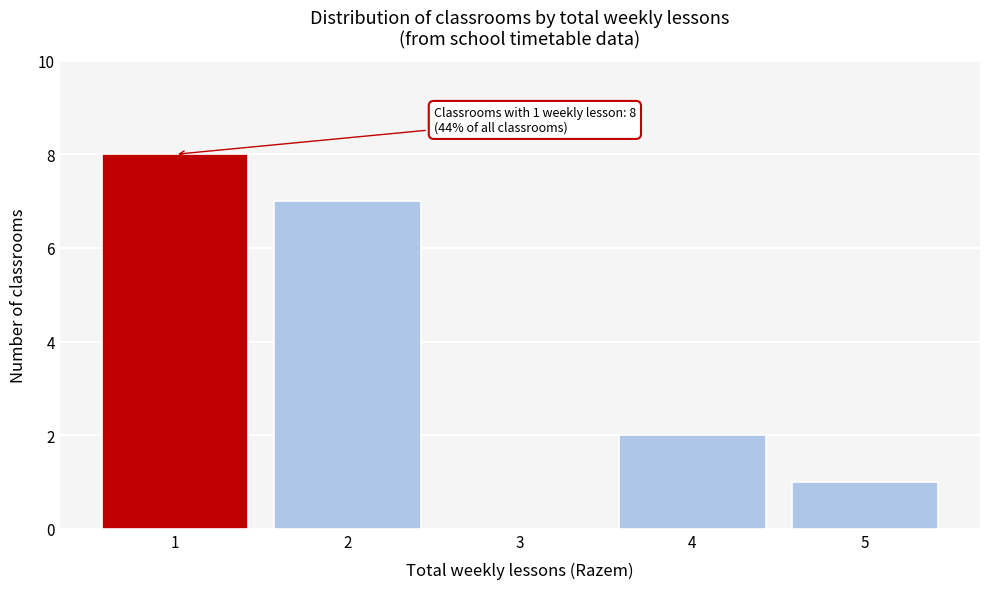

Reading right to left, extract all data points from this chart.

5=1	4=2	3=0	2=7	1=8